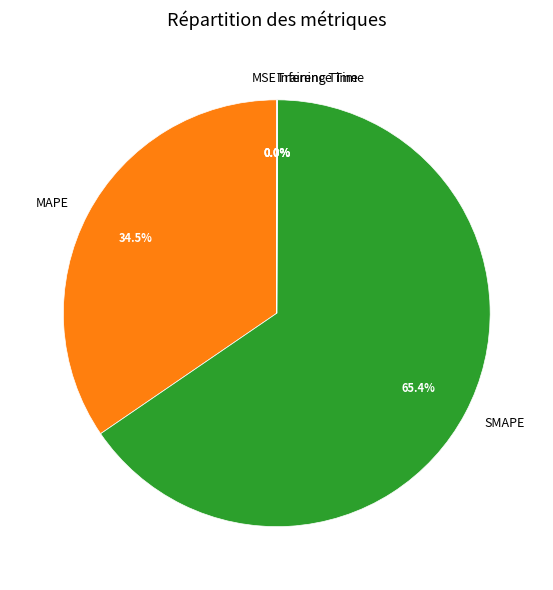

Which slice represents more than half of the pie?

SMAPE